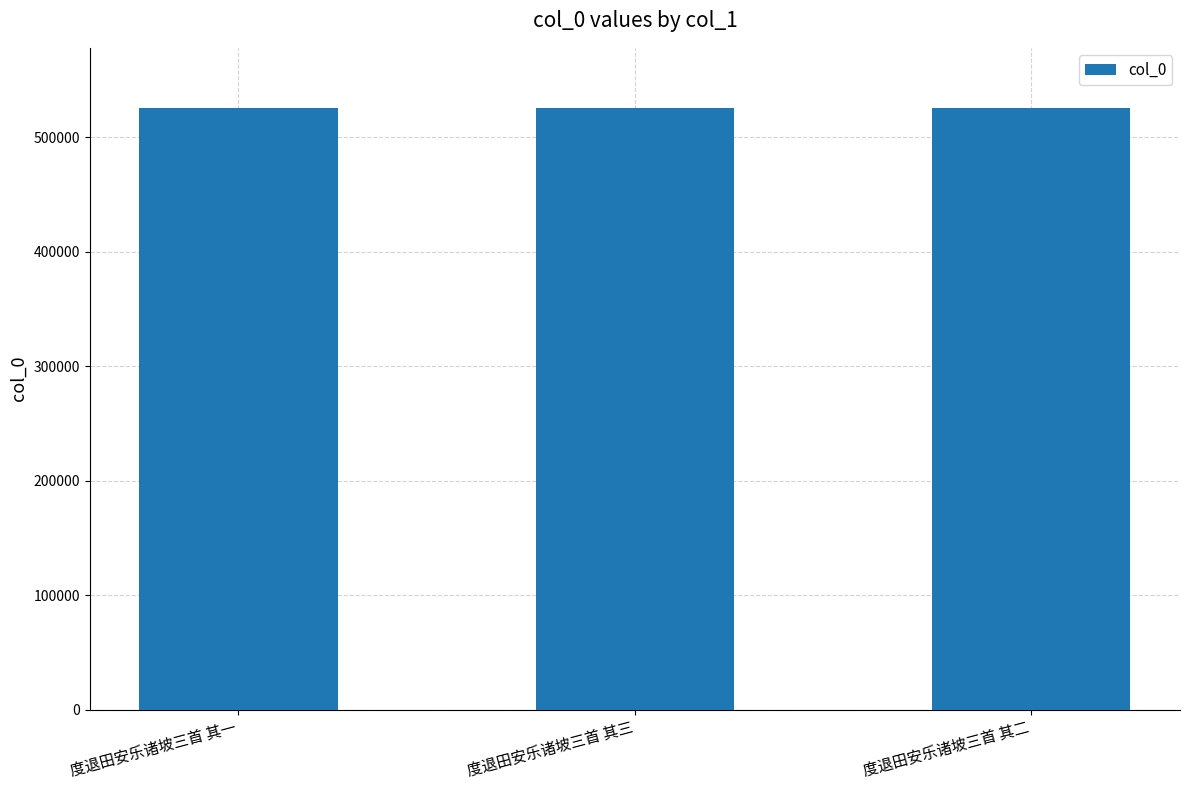

What is the maximum value shown in the chart?

525463